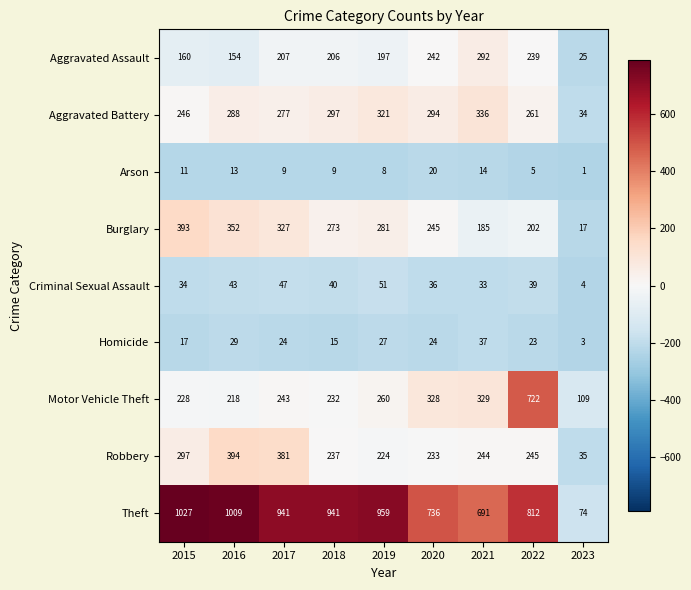

Is it true that Theft equals 1628 at 2016?

False